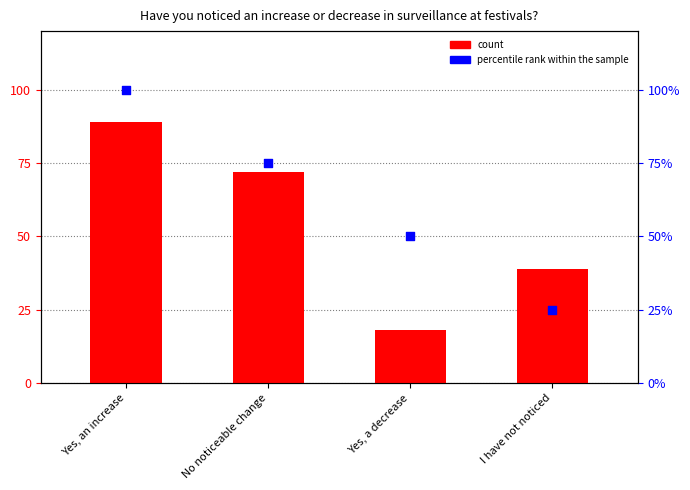

At how many categories does at least one series exceed 59?

2